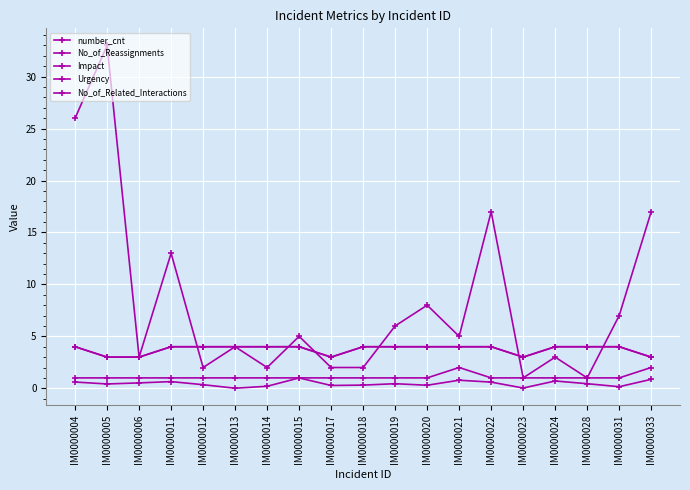

Count the number of data series in this chart.

5